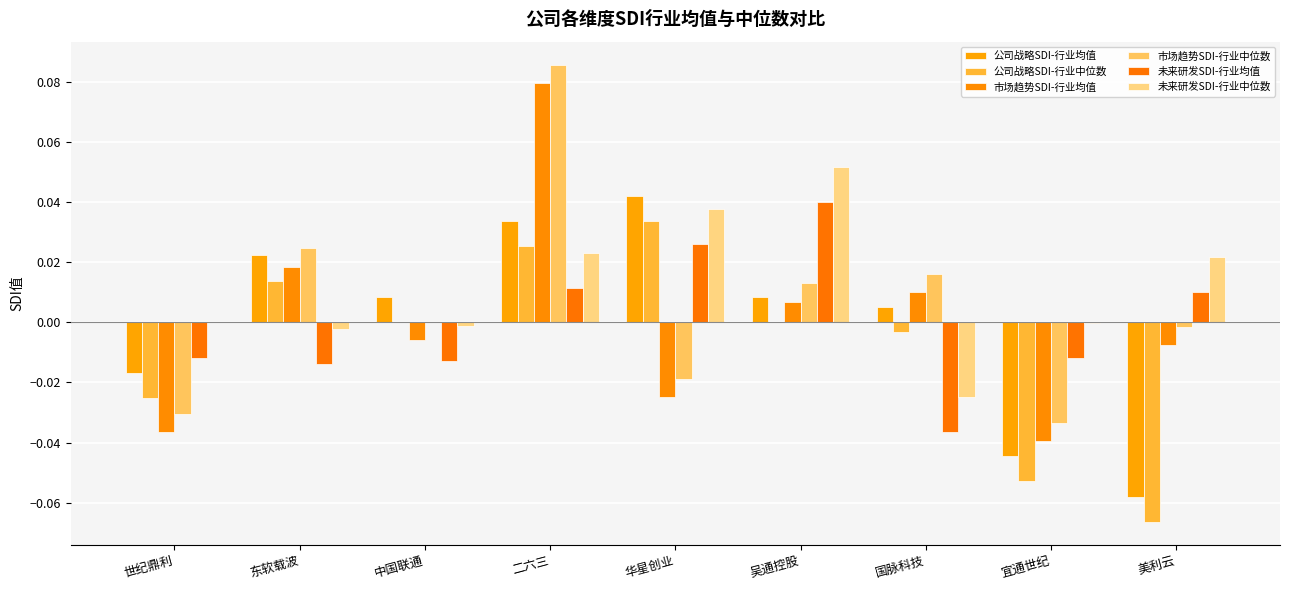

At how many categories does at least one series exceed 0?

7